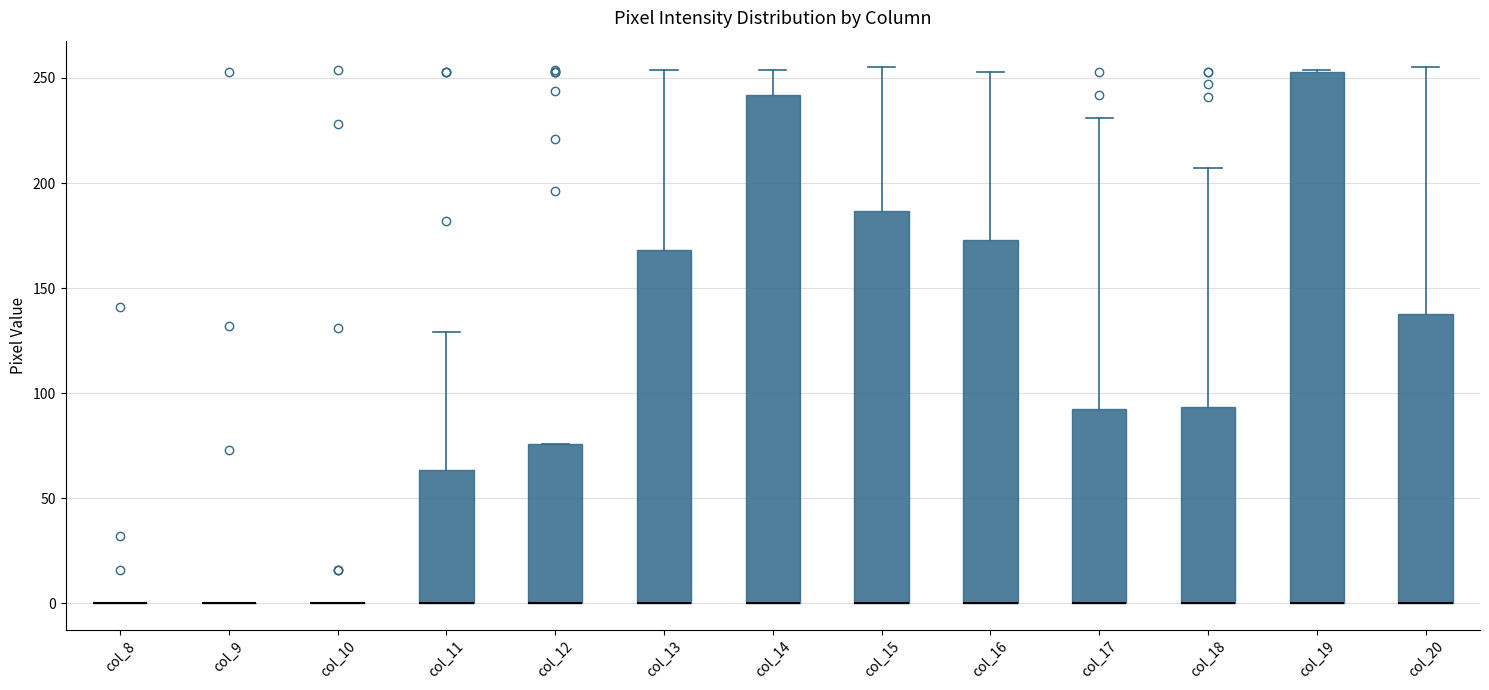

Where is the upper edge of the box for col_11 on the y-axis? The values are not printed on the chart, so give them approximately, as read against the axis.

65